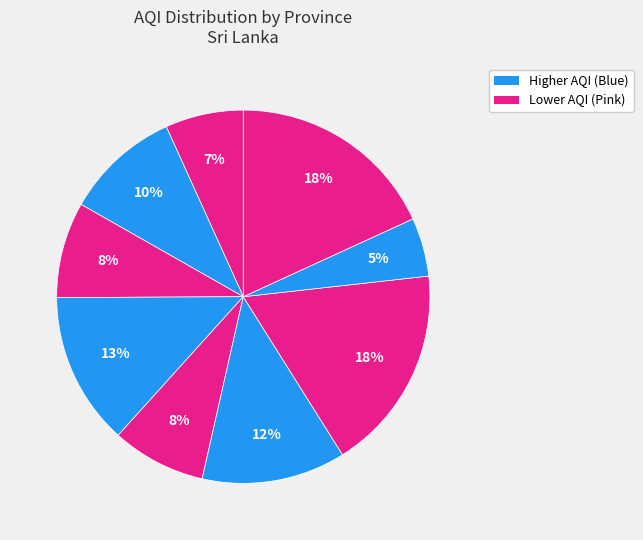

Does any single category account for the majority?

No